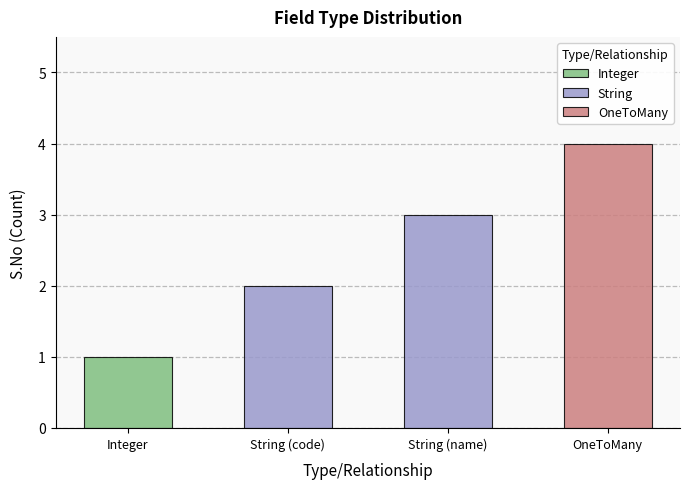

Between String and String, which is larger?

String